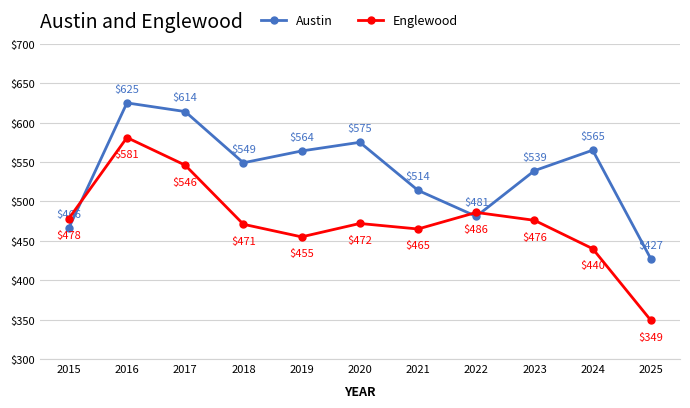

The Englewood series shows 266 at 2017. True or false?

False